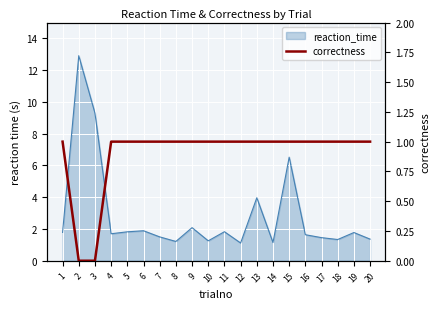

What value does the data have at 6?

1